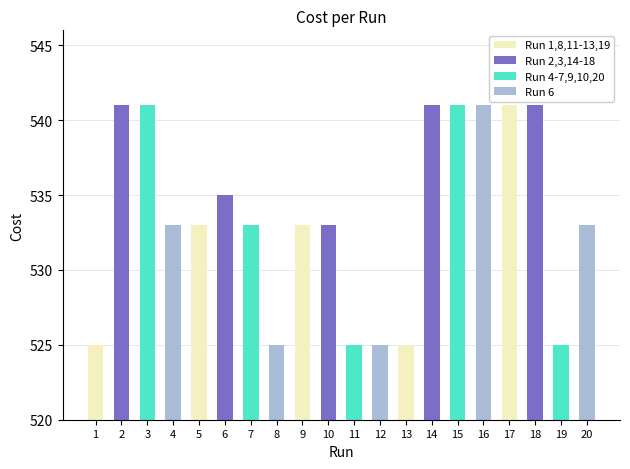

What is the smallest value displayed?

525